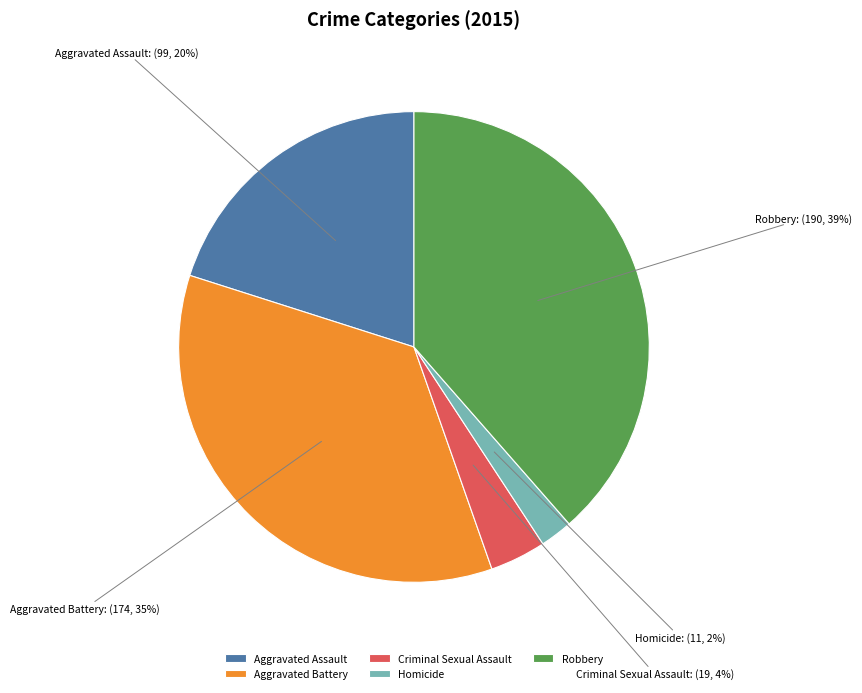

To the nearest percent, what portion does Aggravated Battery represent?

35%